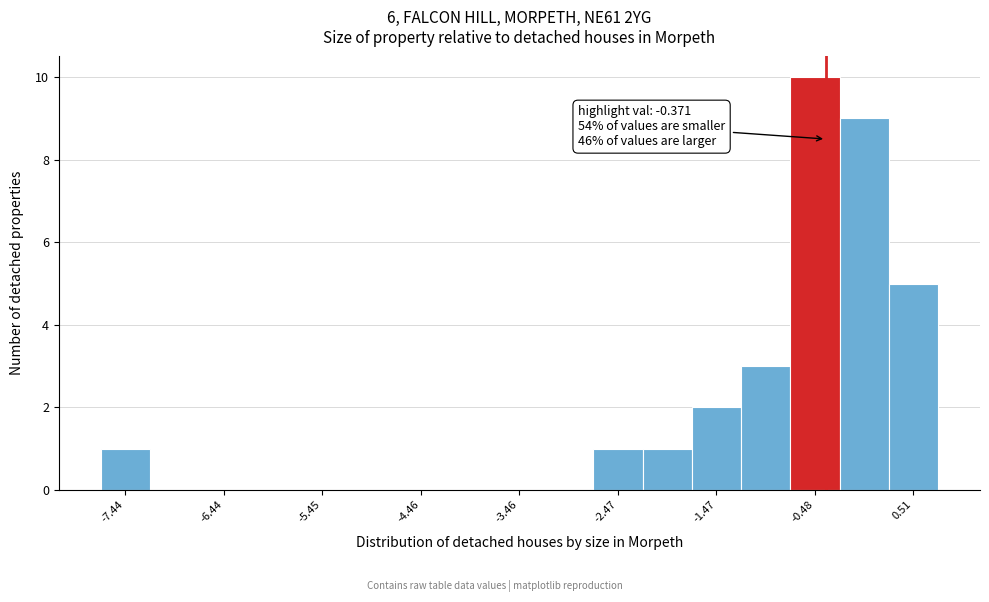

Which range on the x-axis has the tallest bar?

-0.7 to -0.2